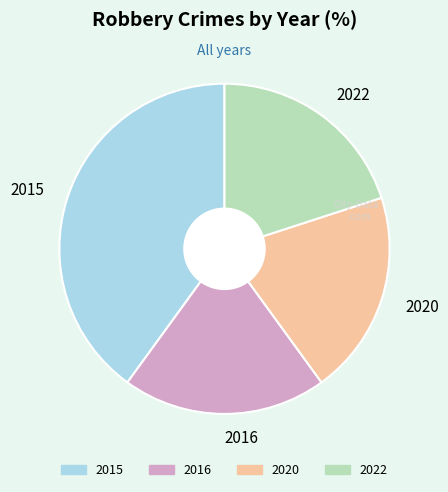

Is there a majority slice in this chart?

No